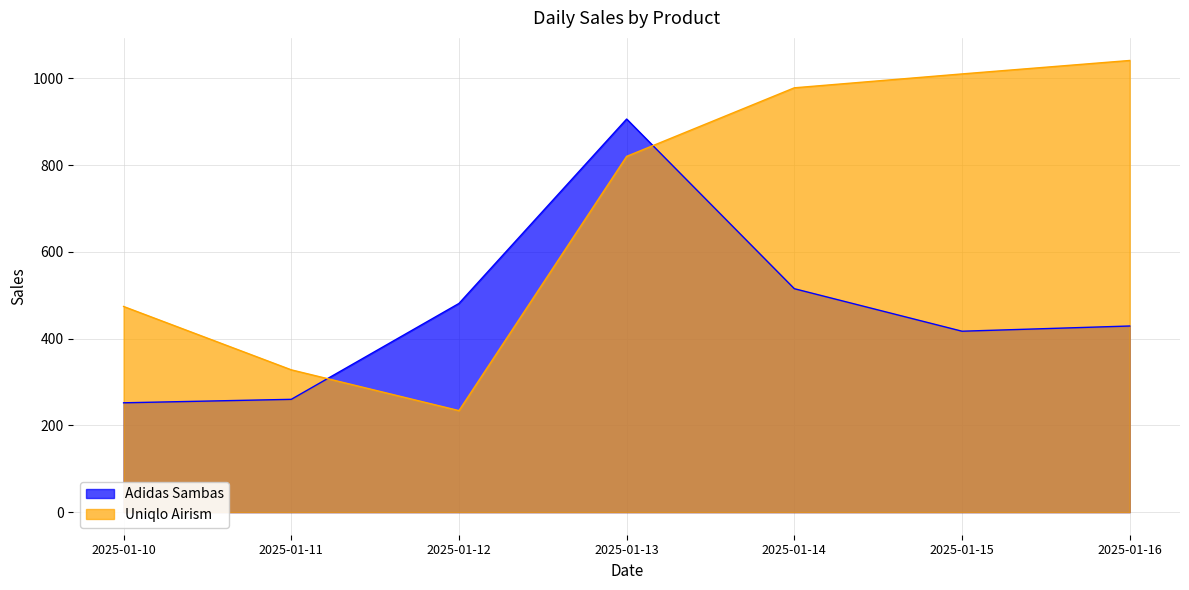

How many interior local valleys does the Adidas Sambas series have?

1